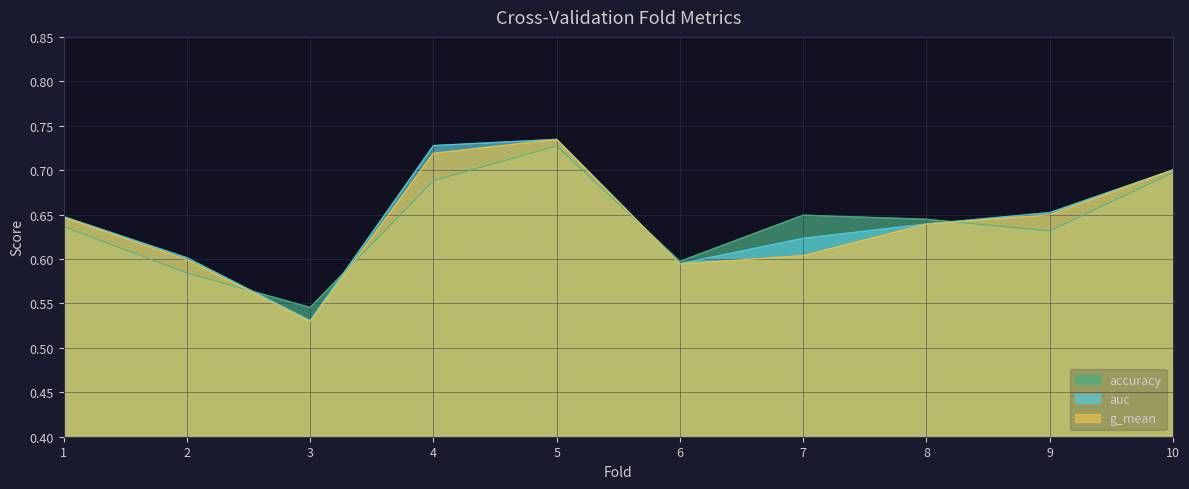

What is the lowest value of the accuracy series?

0.5